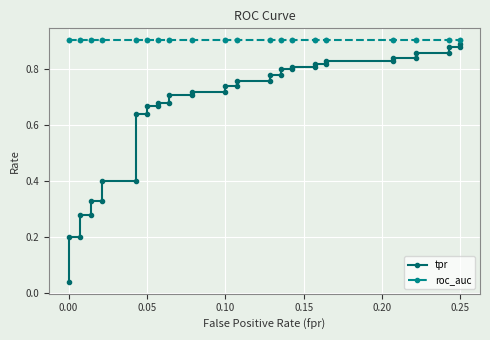

What are all the series names shown in the legend?

tpr, roc_auc